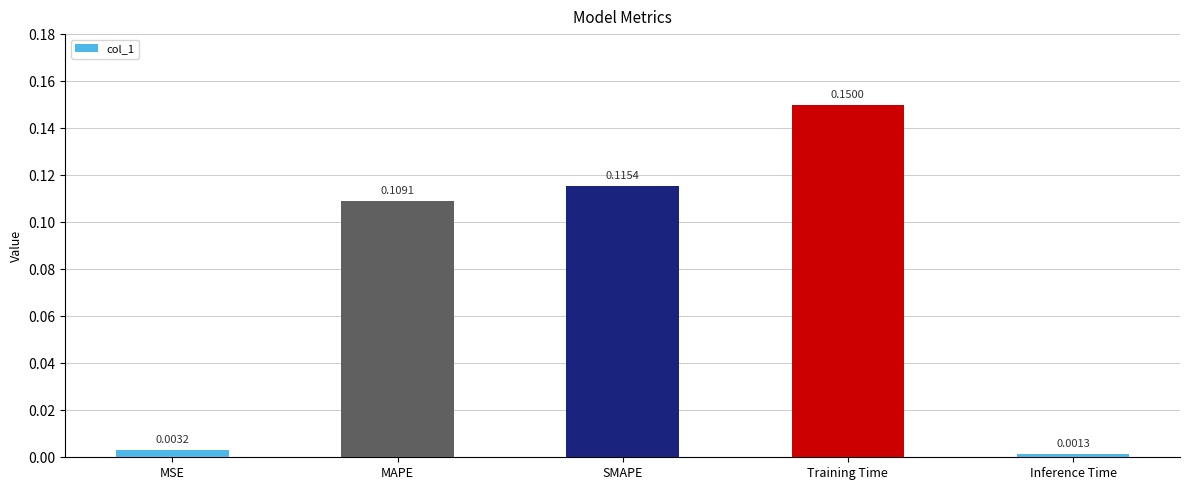

Where is the data nearest to the value 0?

Inference Time